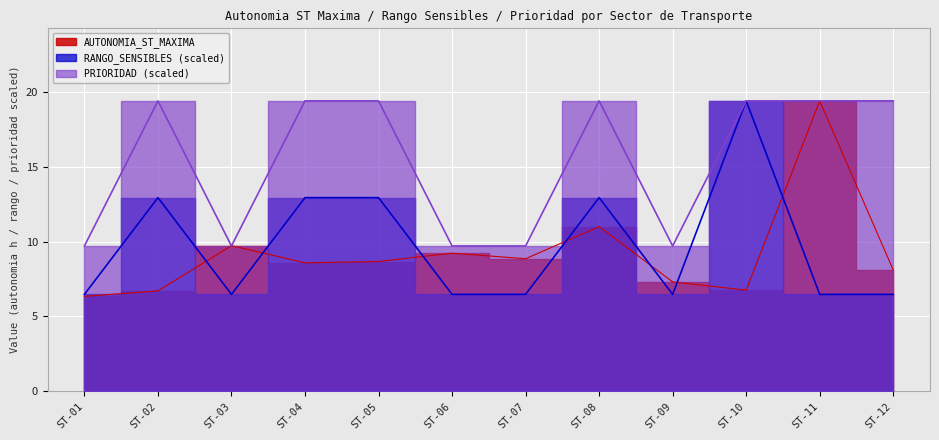

What is the lowest value of the PRIORIDAD series?

9.7